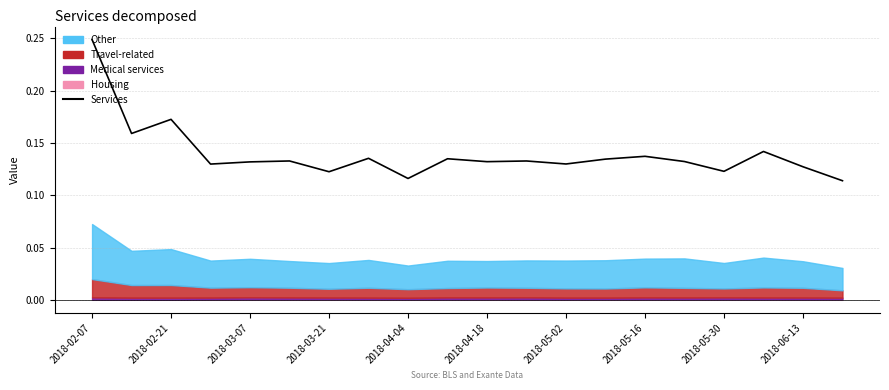

Is it true that the value at 2018-02-21 is 0.2?

True